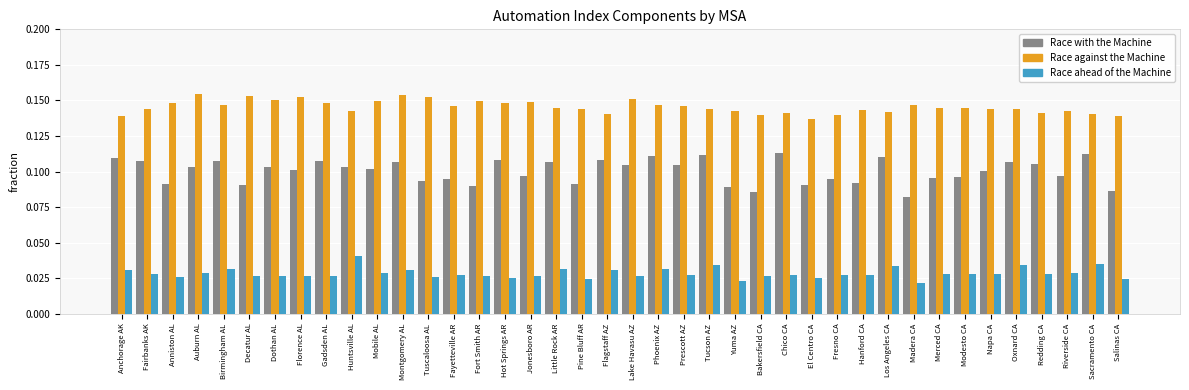

What is the sum of the Race against the Machine values at Los Angeles CA and Prescott AZ?

0.3